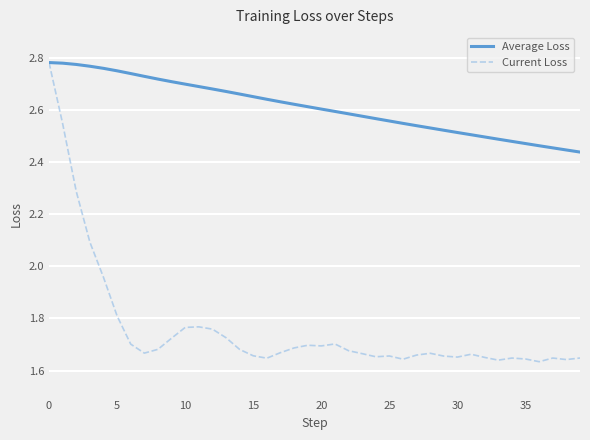

Rank the series by their average value, from highest to lowest.

Average Loss, Current Loss